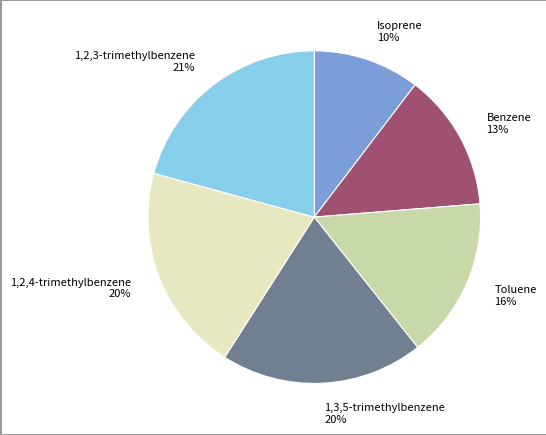

Is the sum of 1,2,3-trimethylbenzene and Benzene greater than half?

No